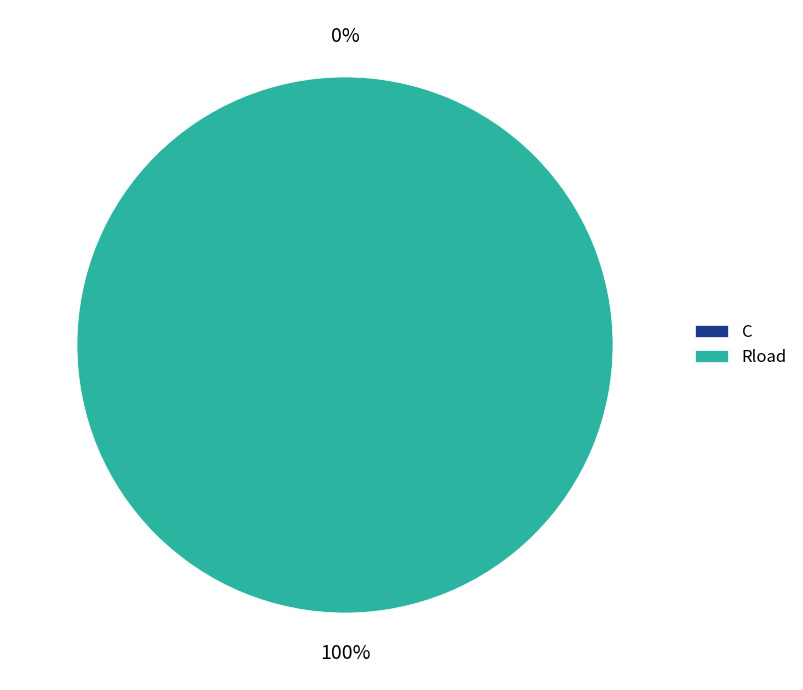

Which has a higher value, C or Rload?

Rload